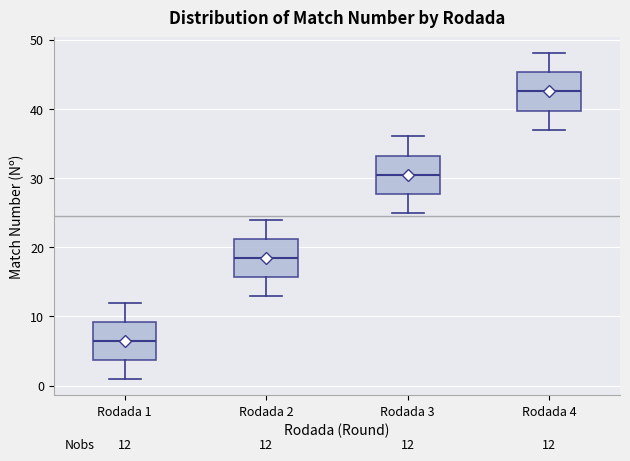

Which box's median line is the highest?

Rodada 4